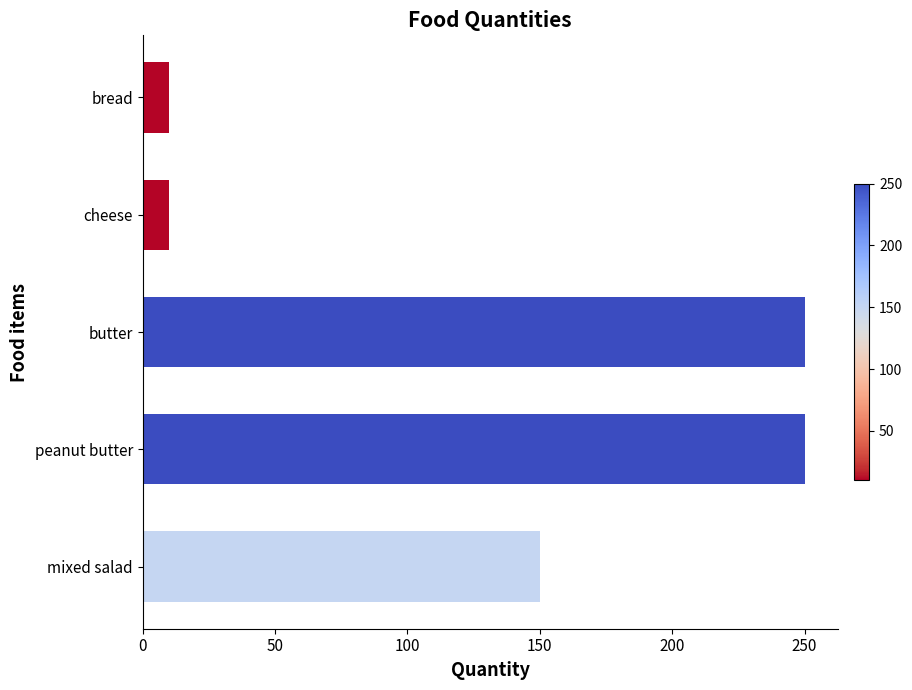

What is the greatest value displayed?

250